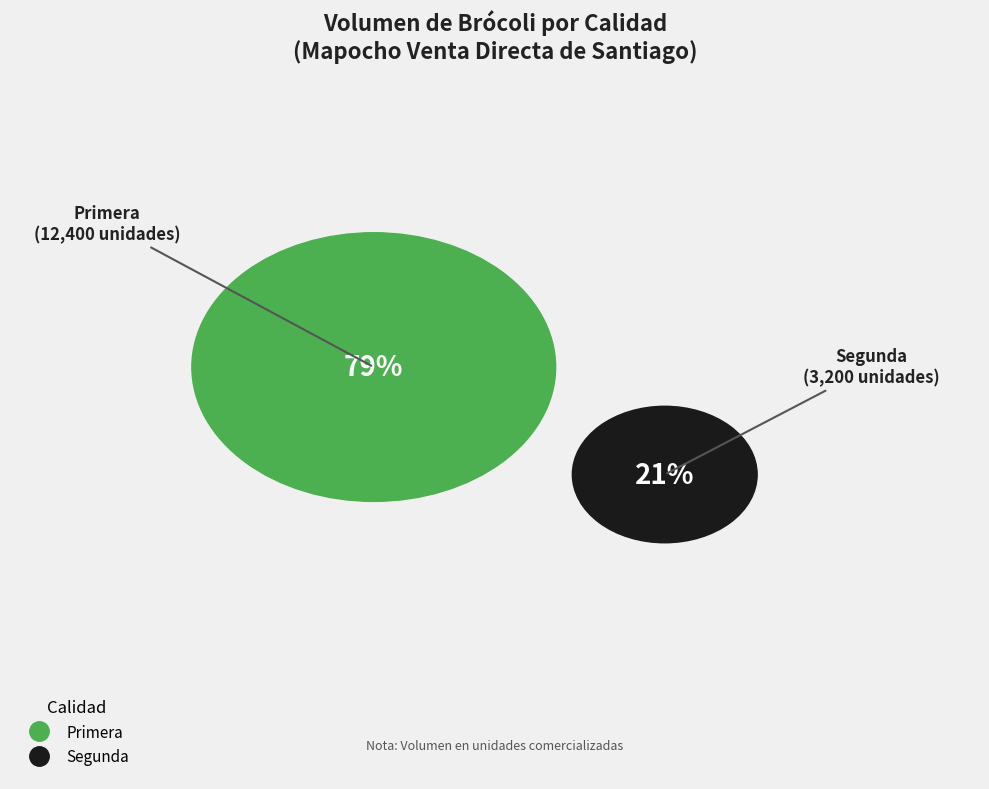

What is the change in value from Primera to Segunda?

-9200